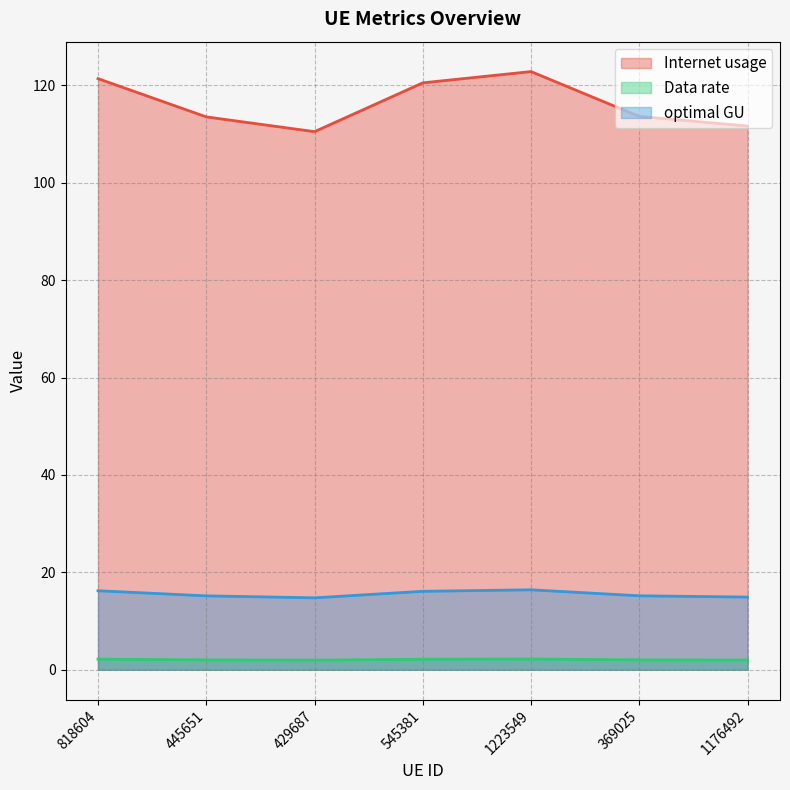

Reading left to right, what are all the values shown in this chart?

Internet usage: 818604=121.4	445651=113.5	429687=110.5	545381=120.5	1223549=122.8	369025=113.6	1176492=111.6
Data rate: 818604=2.2	445651=2.0	429687=2.0	545381=2.2	1223549=2.2	369025=2.0	1176492=2.0
optimal GU: 818604=16.2	445651=15.2	429687=14.8	545381=16.1	1223549=16.4	369025=15.2	1176492=14.9